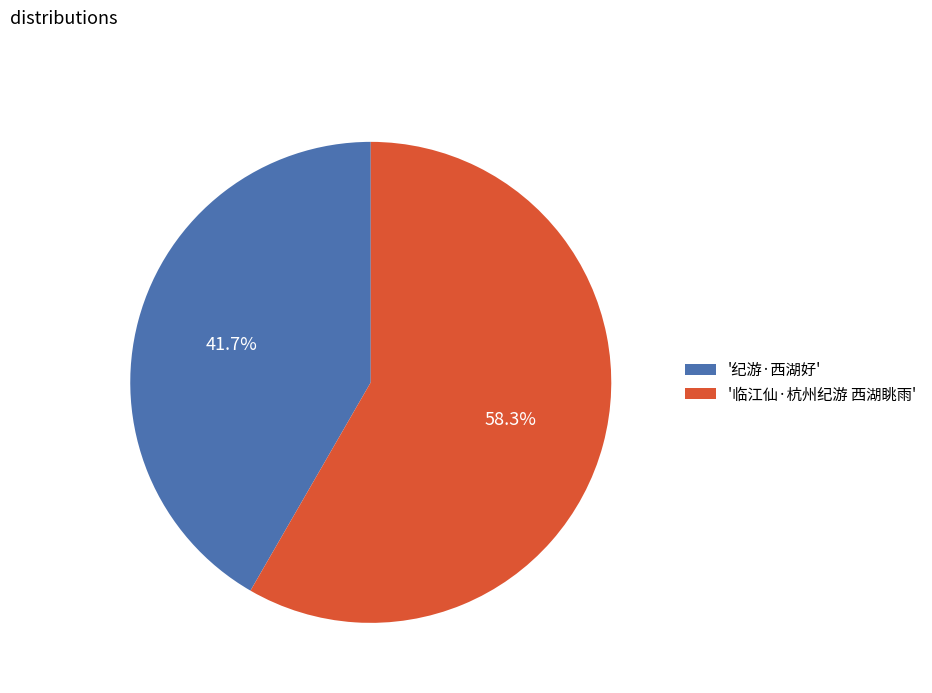

To the nearest percent, what is the difference between the largest and smallest slice percentages?

17%